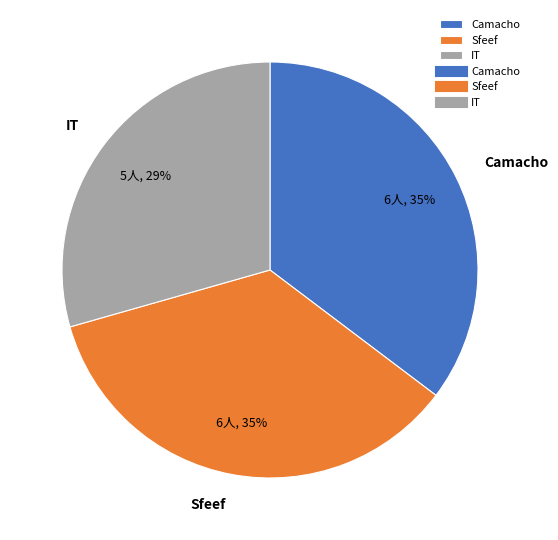

Do Camacho and IT together represent more than half of the pie?

Yes